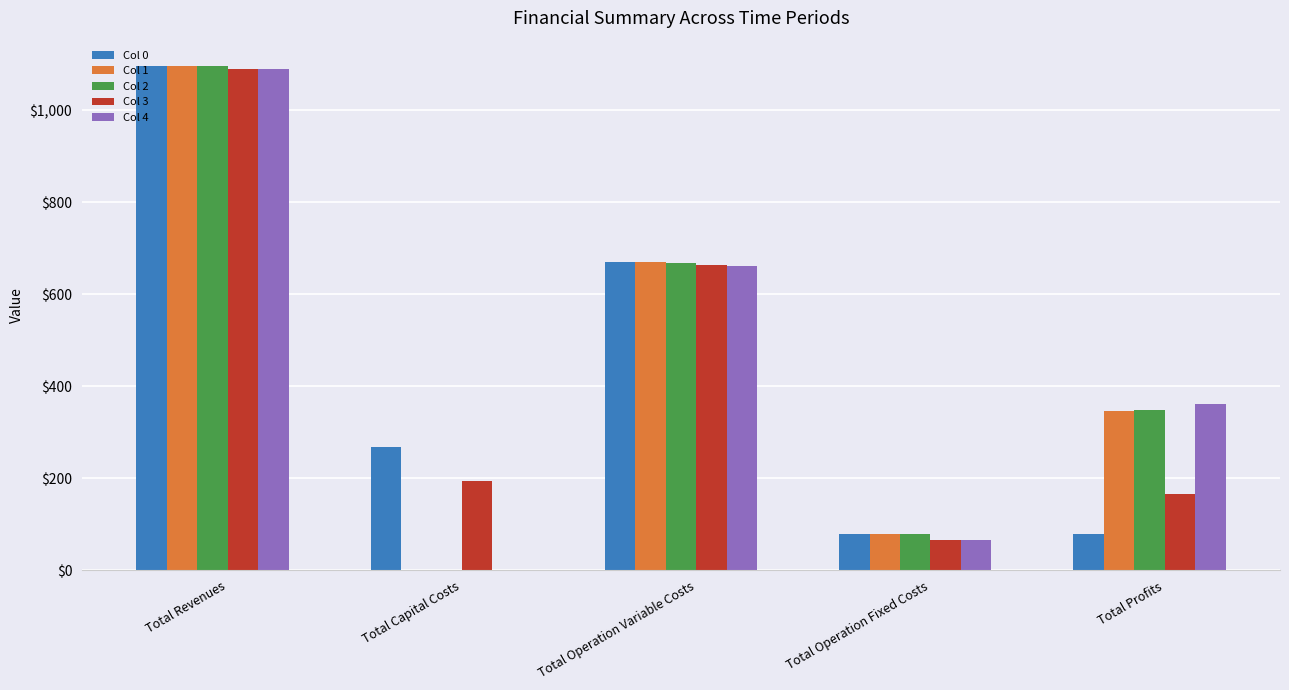

Between Total Operation Fixed Costs and Total Profits, which series saw the biggest shift?

Col 4